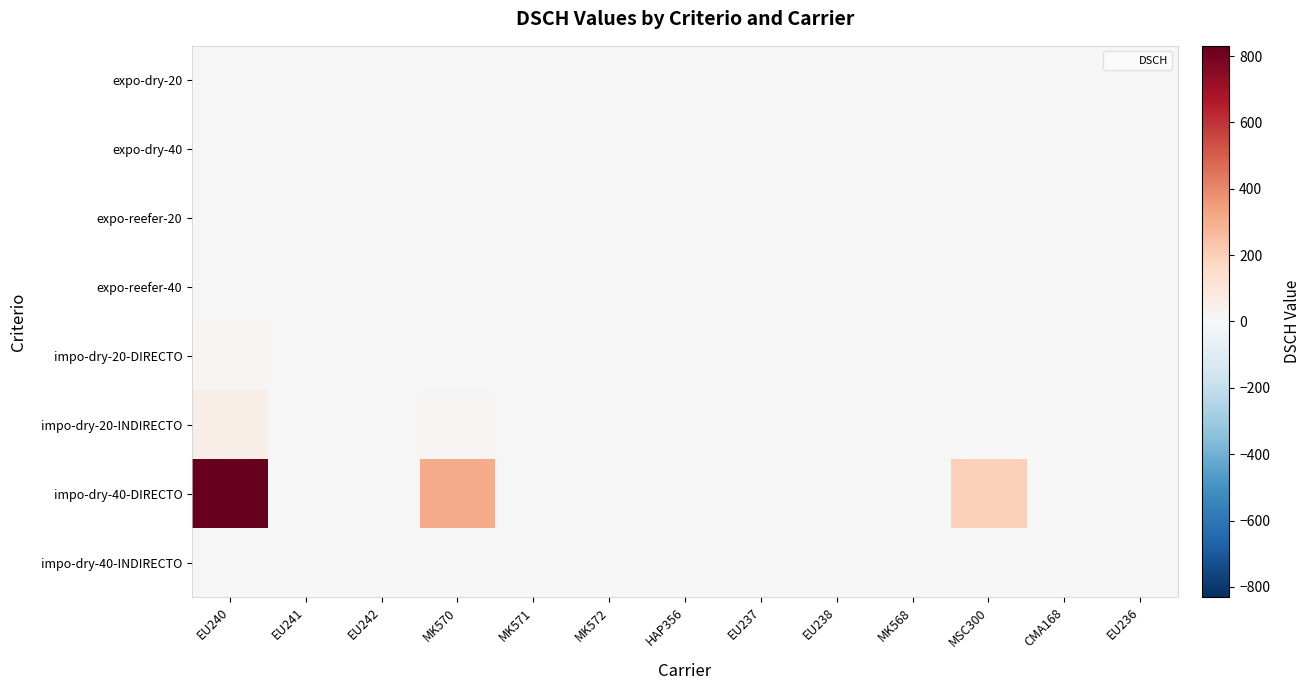

List the series in order of their peak value, lowest first.

expo-dry-20, expo-dry-40, expo-reefer-20, expo-reefer-40, impo-dry-40-INDIRECTO, impo-dry-20-DIRECTO, impo-dry-20-INDIRECTO, impo-dry-40-DIRECTO